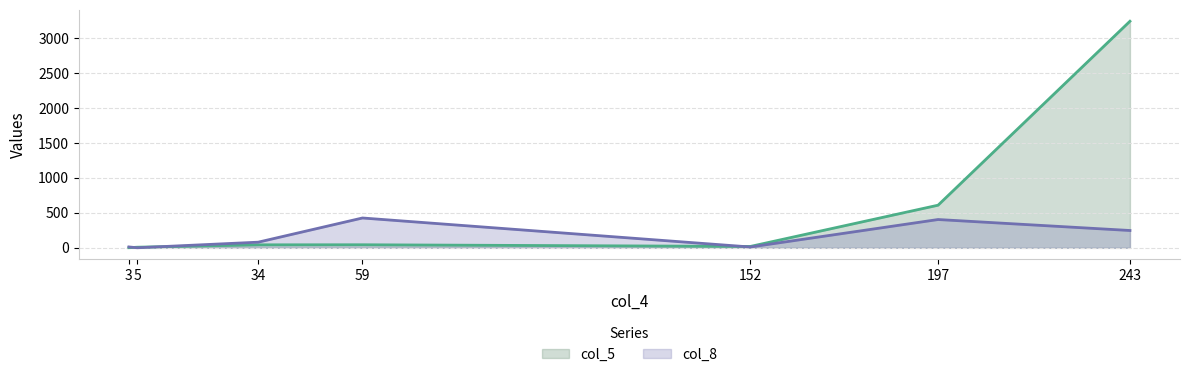

The col_8 series shows 405 at 197. True or false?

True